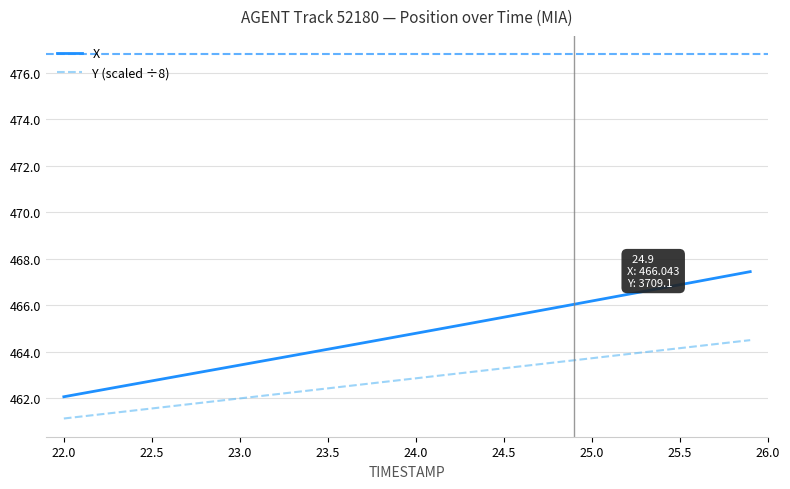

Which series has the largest range (max minus min)?

X